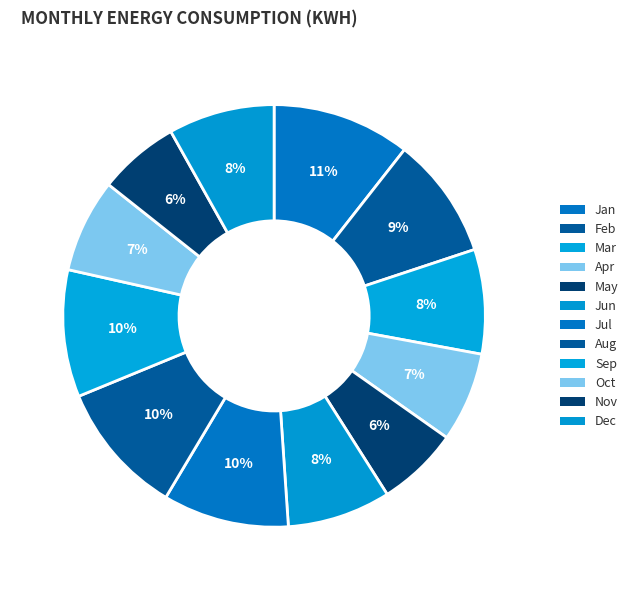

What is the ratio of the value at Jul to the value at May?

1.5